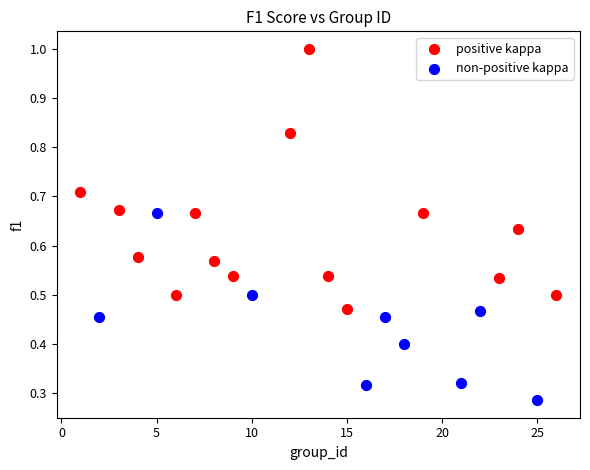

Which series contains the lowest Y value?

non-positive kappa